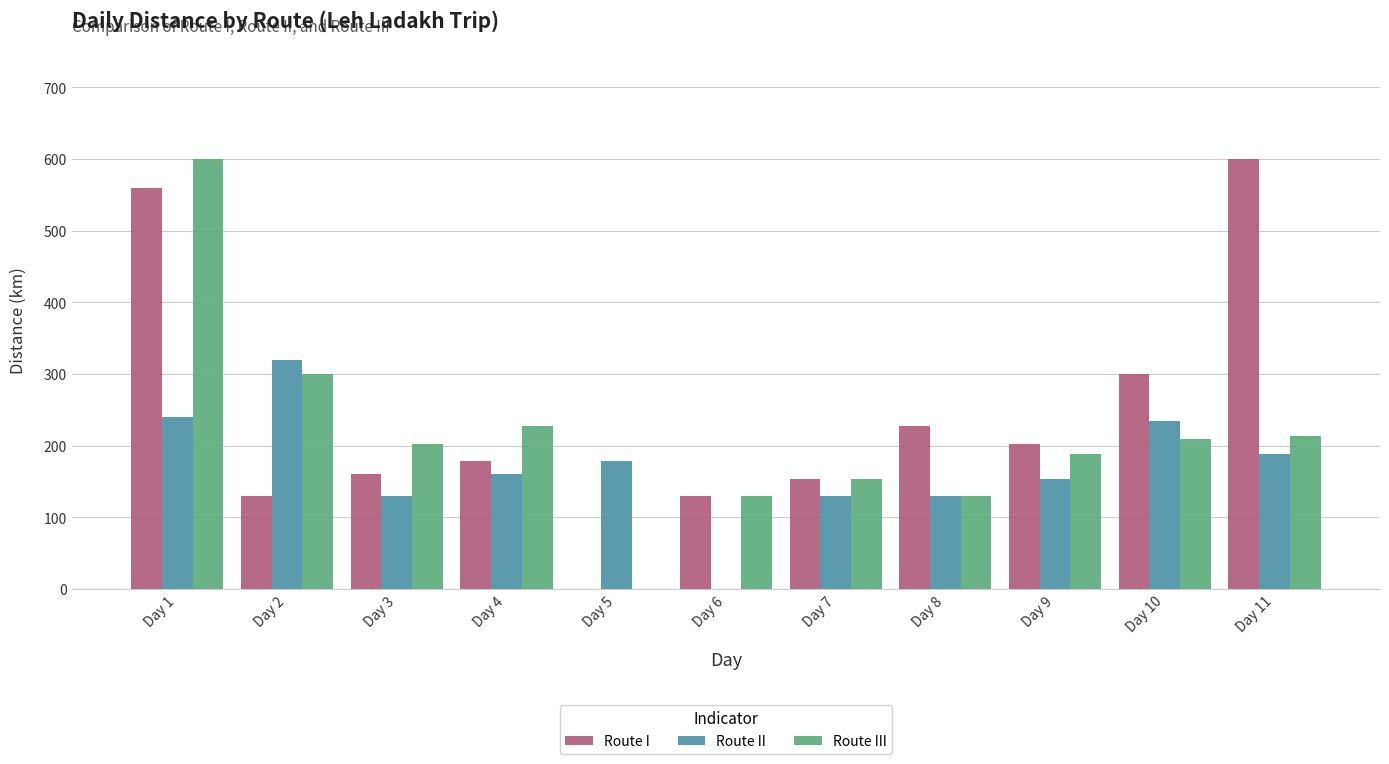

Reading left to right, transcribe all the data shown in this chart.

Route I: Day 1=560	Day 2=130	Day 3=160	Day 4=178	Day 5=0	Day 6=130	Day 7=154	Day 8=227	Day 9=202	Day 10=300	Day 11=600
Route II: Day 1=240	Day 2=320	Day 3=130	Day 4=160	Day 5=178	Day 6=0	Day 7=130	Day 8=130	Day 9=154	Day 10=235	Day 11=188
Route III: Day 1=600	Day 2=300	Day 3=202	Day 4=227	Day 5=0	Day 6=130	Day 7=154	Day 8=130	Day 9=188	Day 10=210	Day 11=213